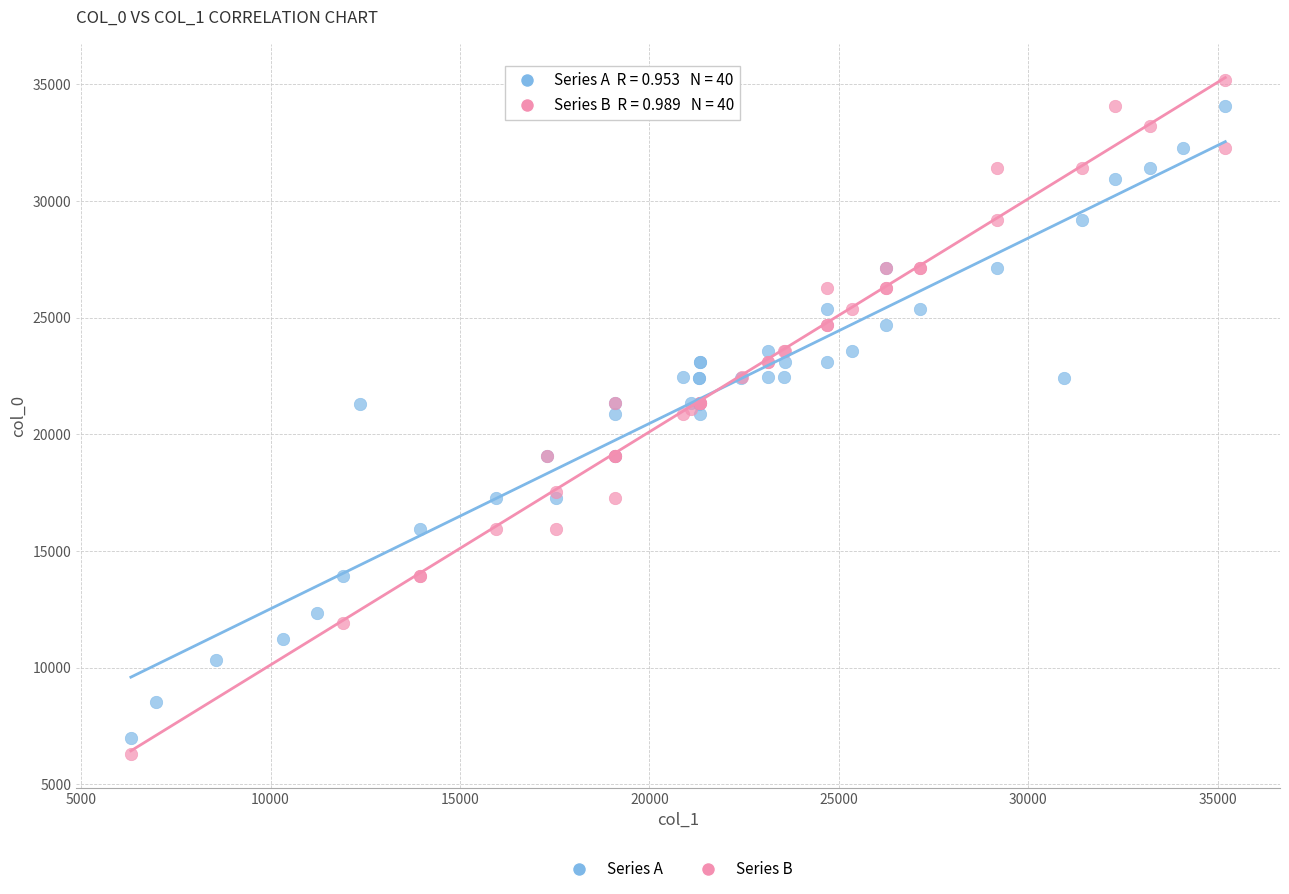

What are all the series names shown in the legend?

Series A, Series B